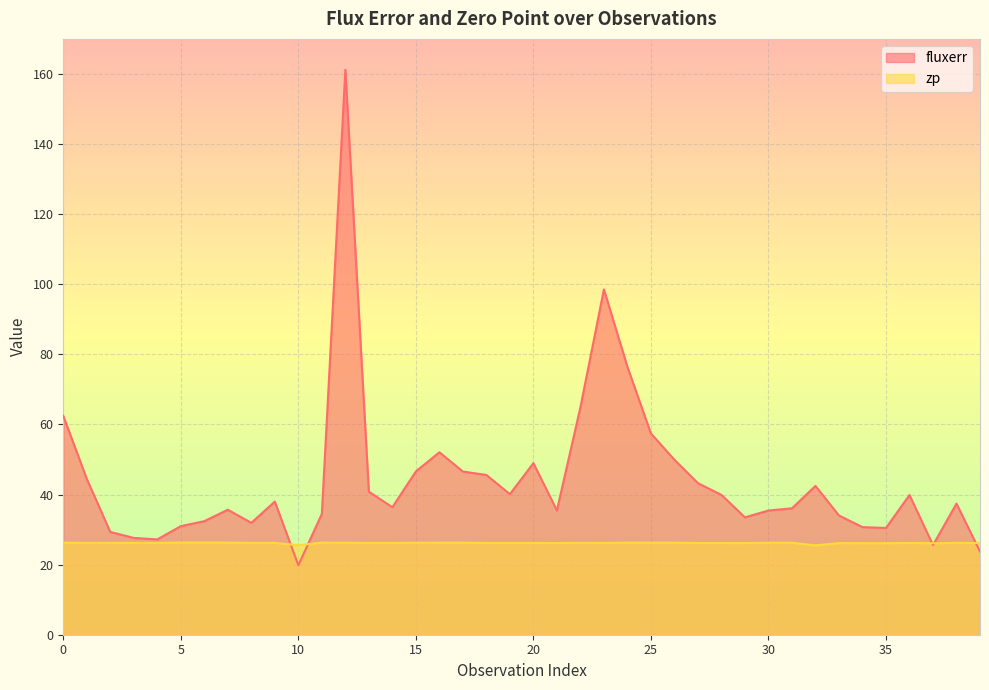

Where is the first local maximum for zp?

11